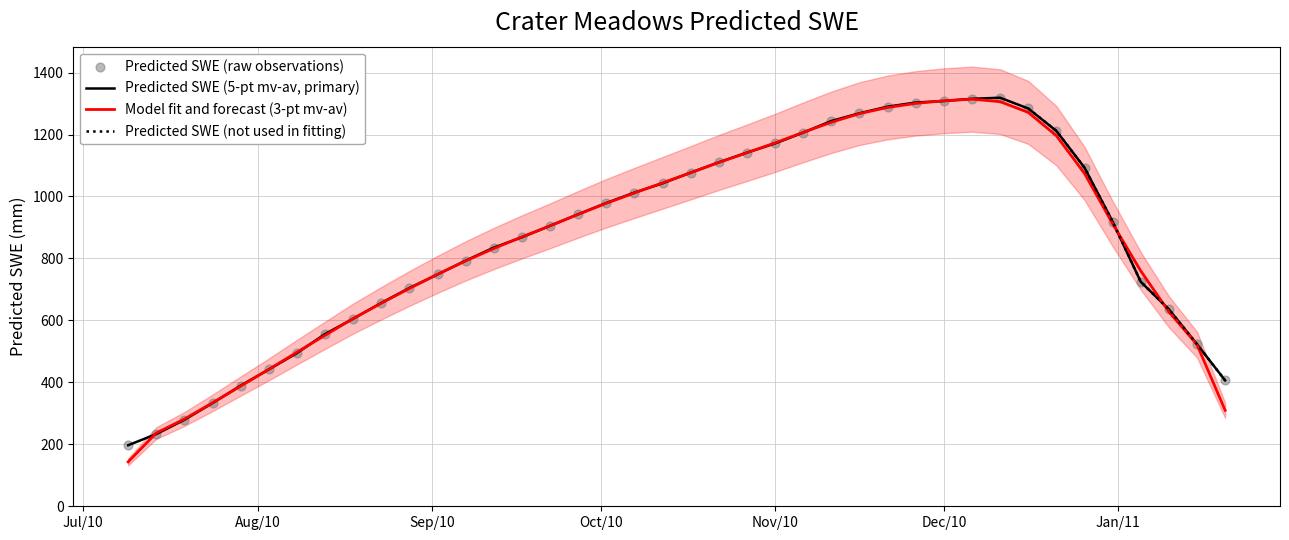

Which has a higher value, 2011-01-05 or 2010-09-02?

2010-09-02